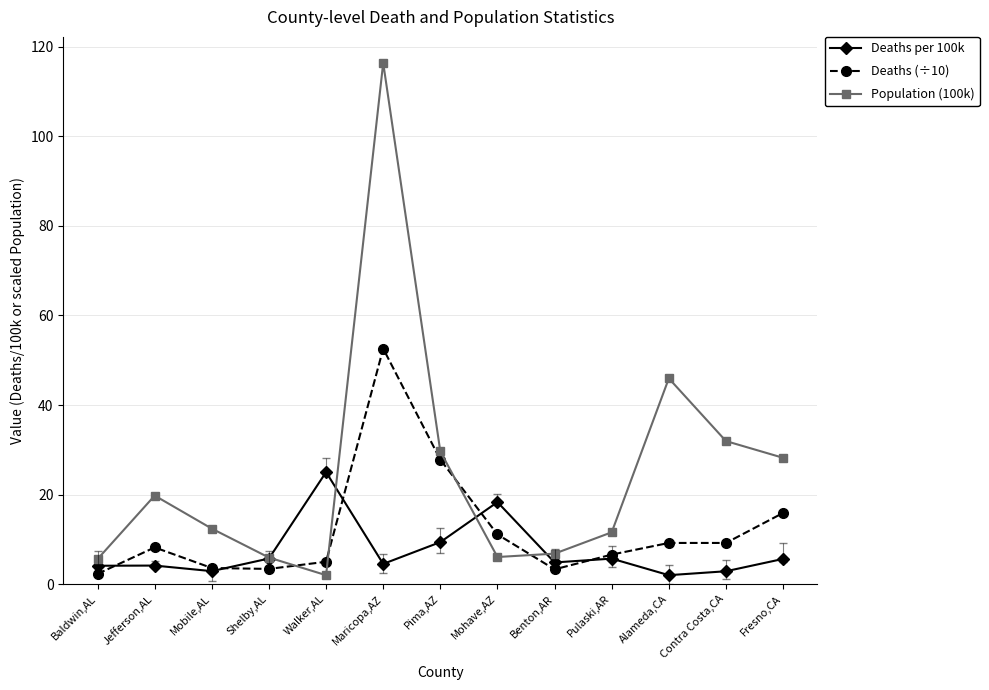

Is it true that Deaths (÷10) equals 14.5 at Mohave,AZ?

False